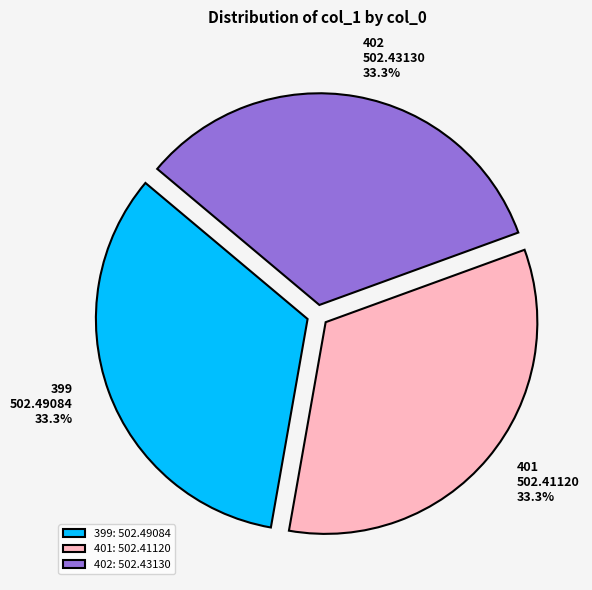

How many slices are in this pie chart?

3